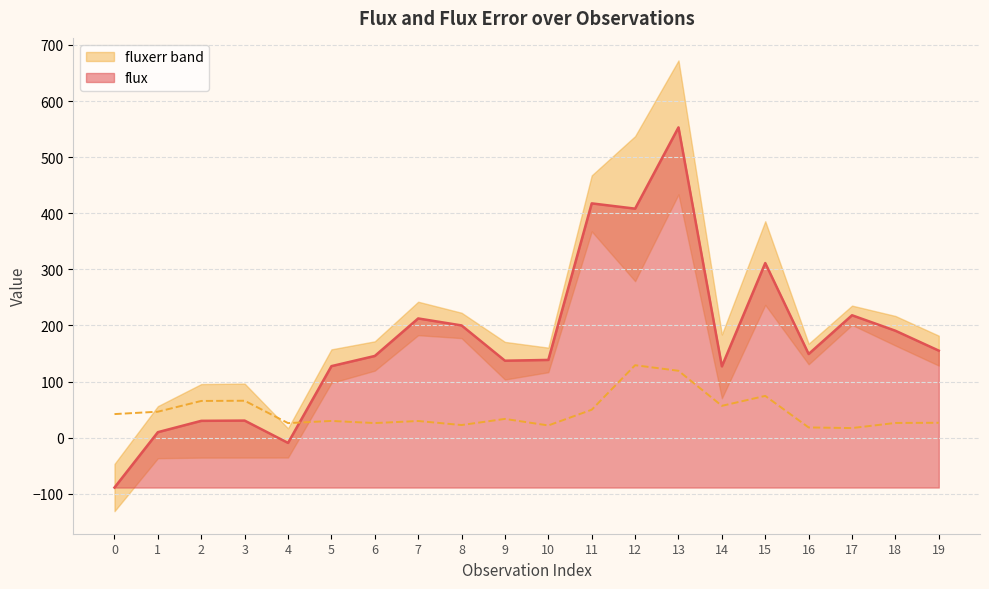

True or false: flux has more than 0 points higher than both neighbors.

True